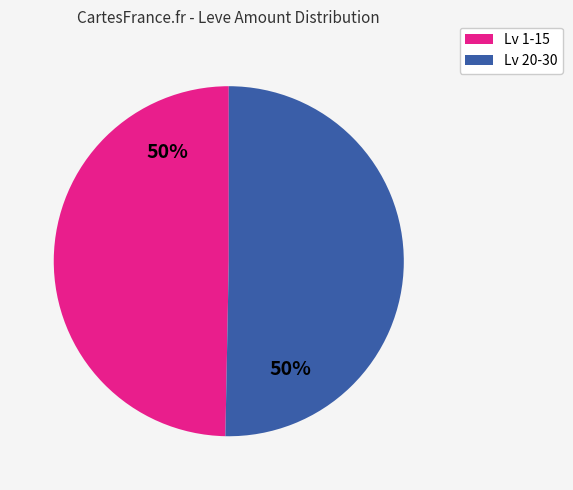

To the nearest percent, what is the average slice percentage?

50%